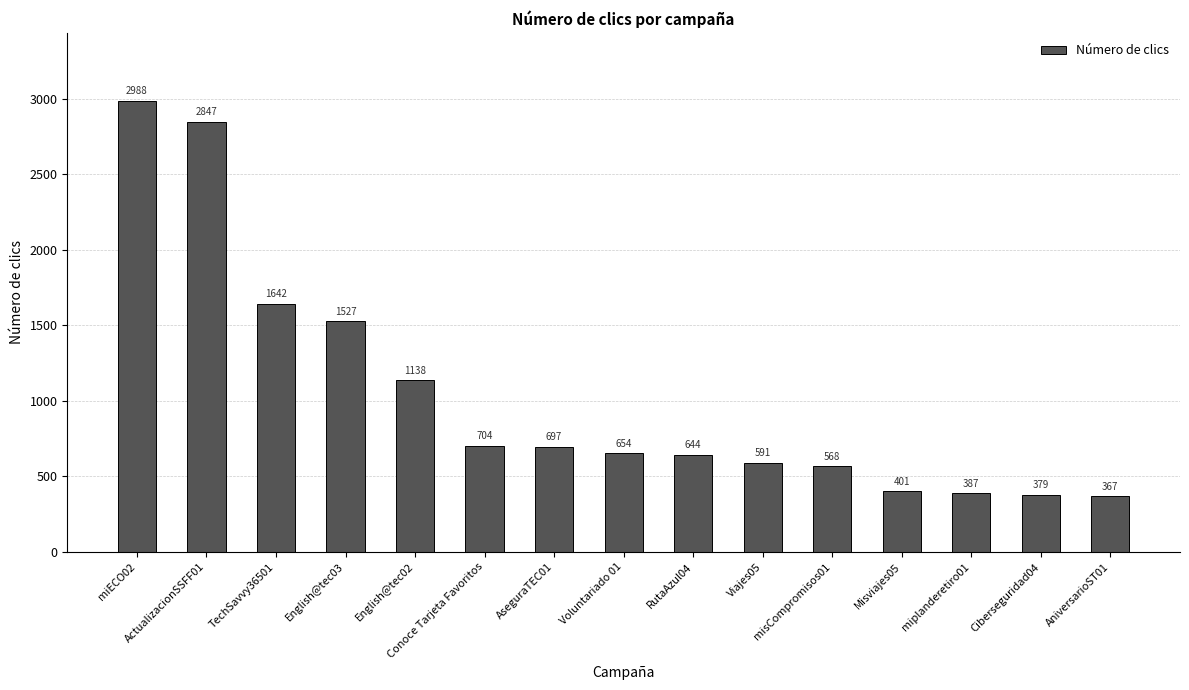

What is the label of the 5th bar from the right?

misCompromisos01